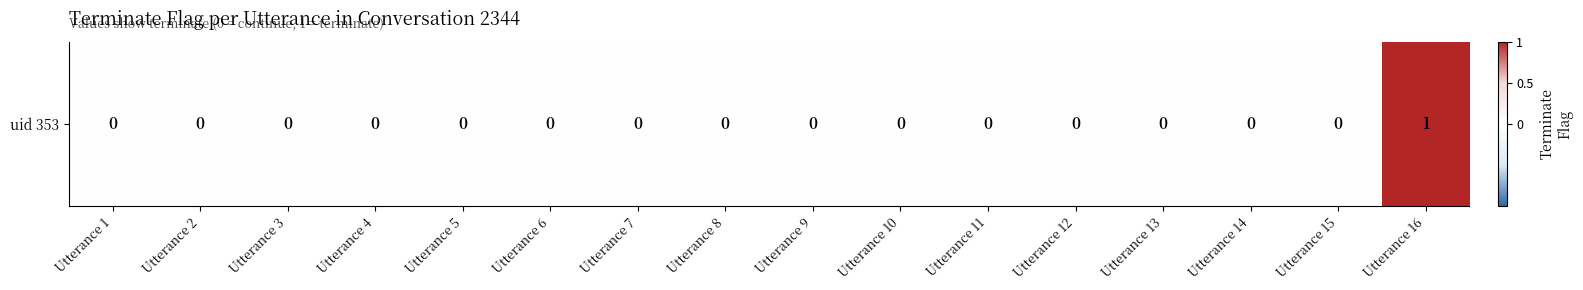

How many values are between 0 and 1?

16